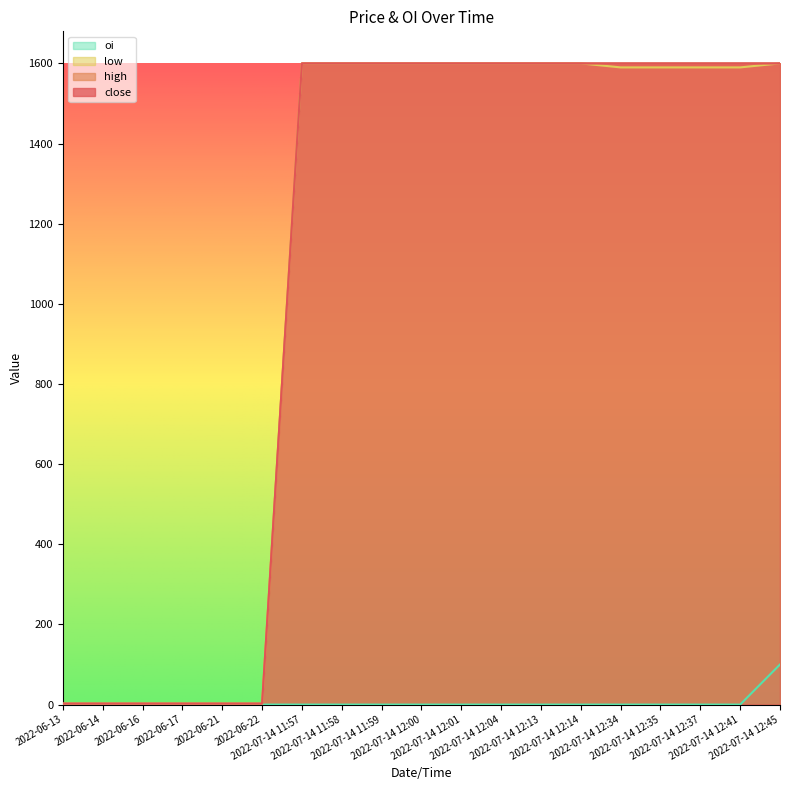

How many lines are shown in the chart?

4